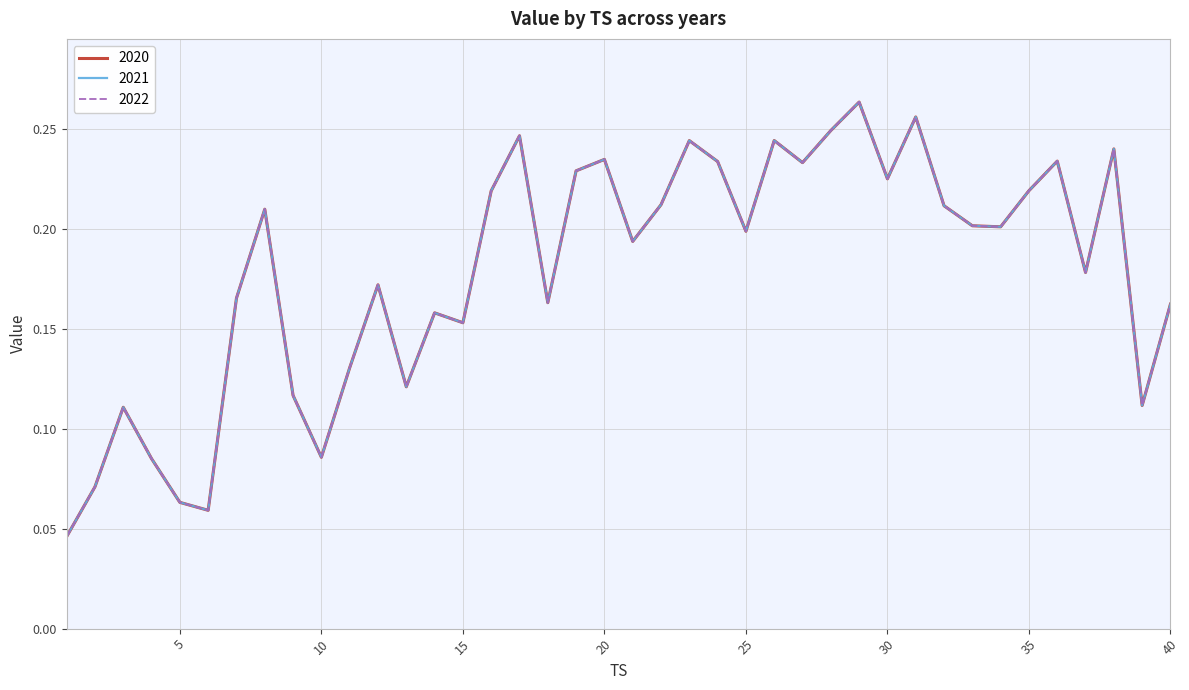

Does the chart display data point markers on the line(s)?

No